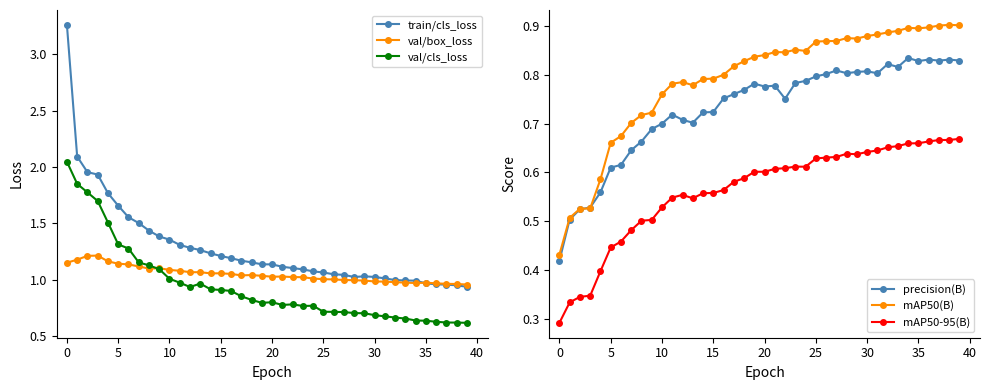

What is the sum of all precision(B) values?

29.2